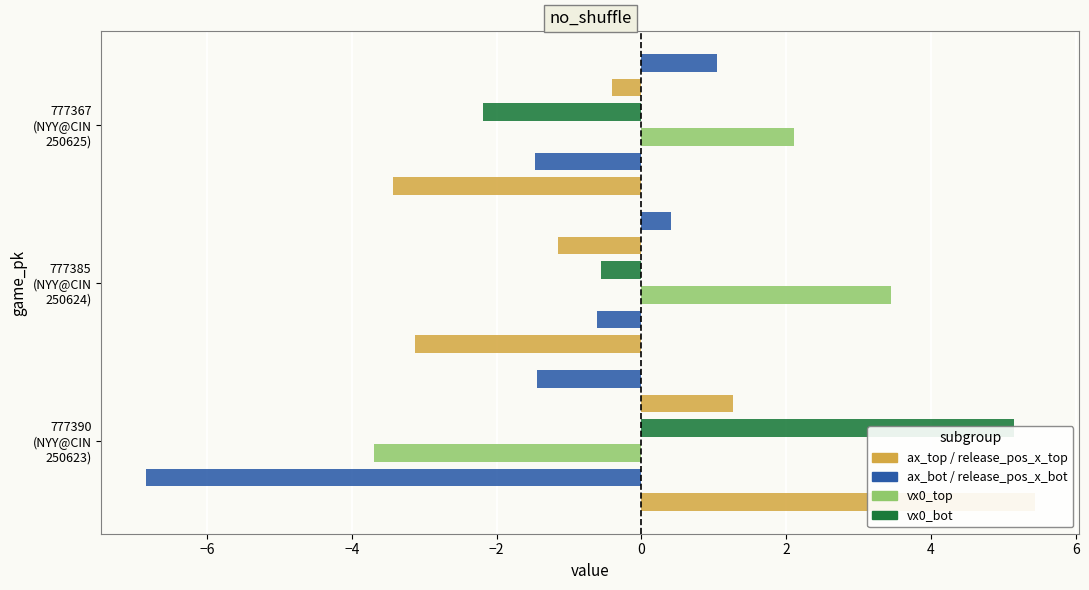

How many data points does each series have?

3